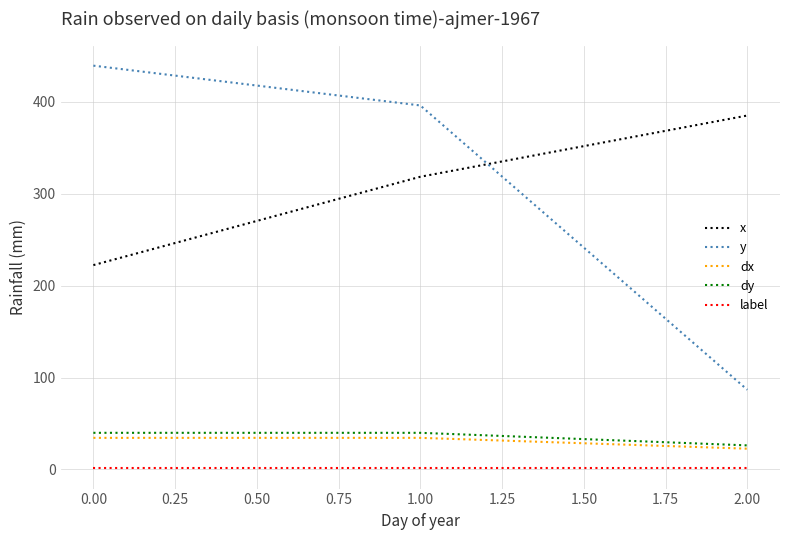

At which category is the sum across all series the highest?

1.00